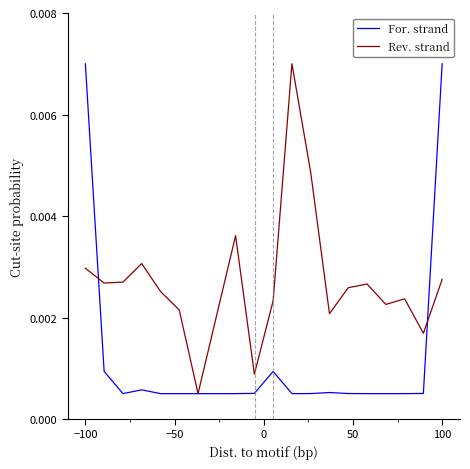

List the series in order of their overall mean, highest first.

Rev. strand, For. strand